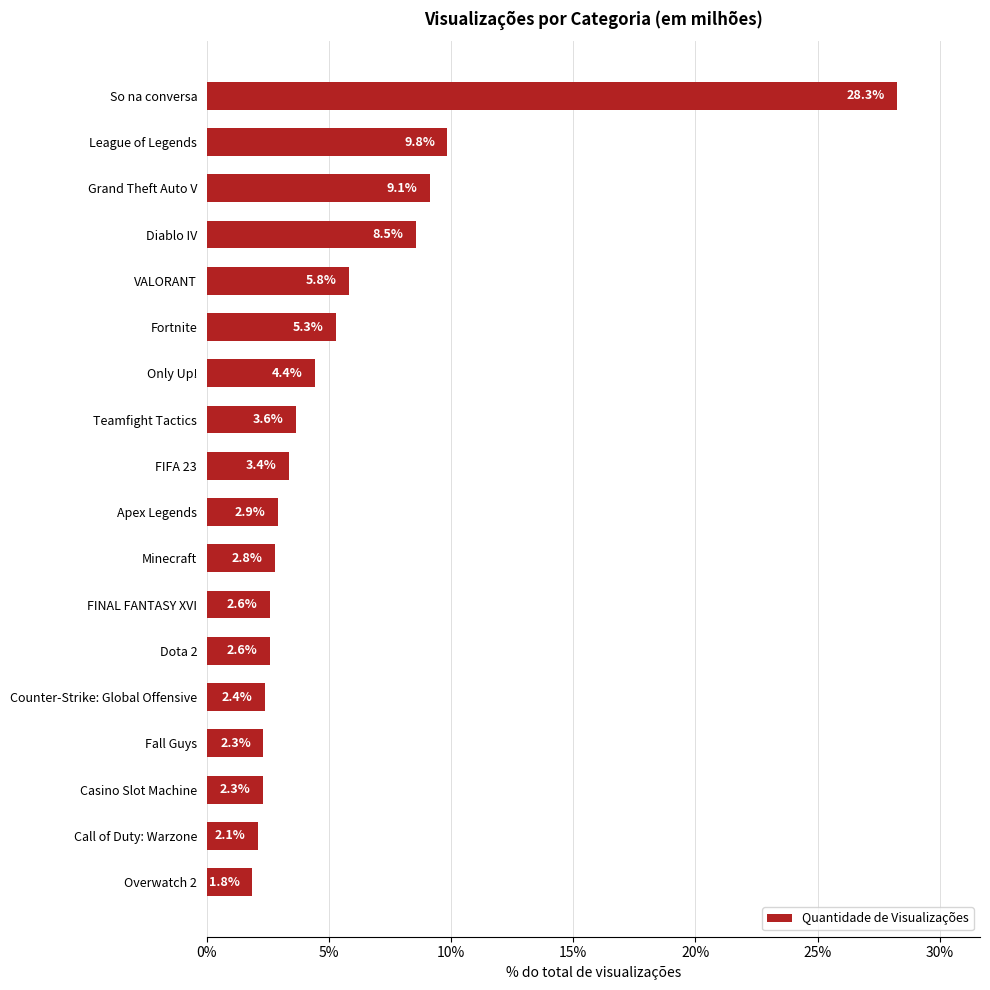

Where is the data nearest to the value 15?

League of Legends